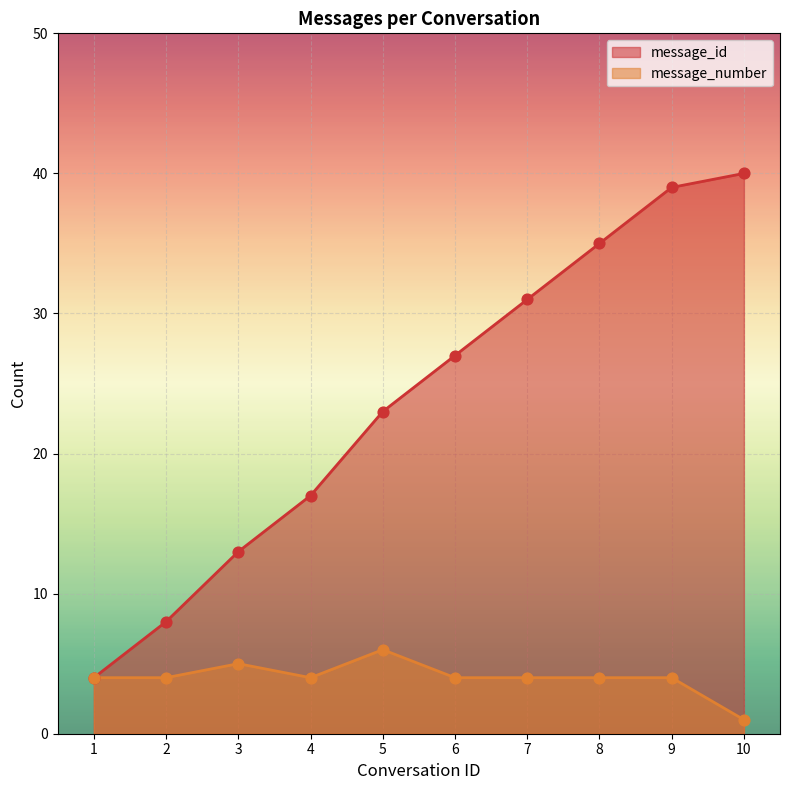

Which series has the largest total across all categories?

message_id